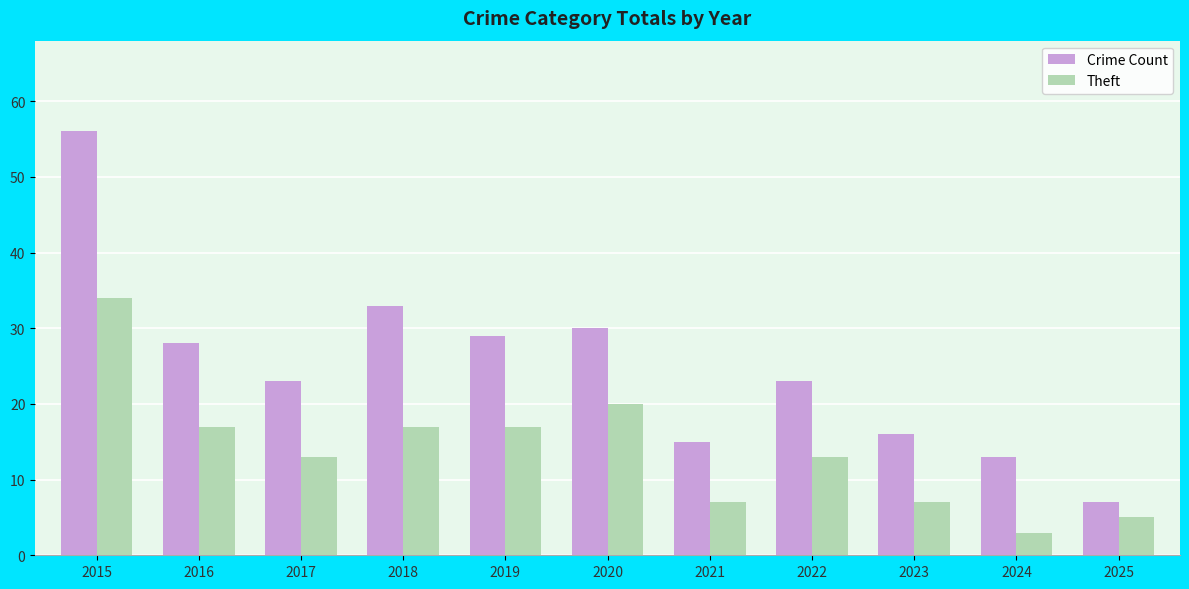

How many bars are there in total?

22